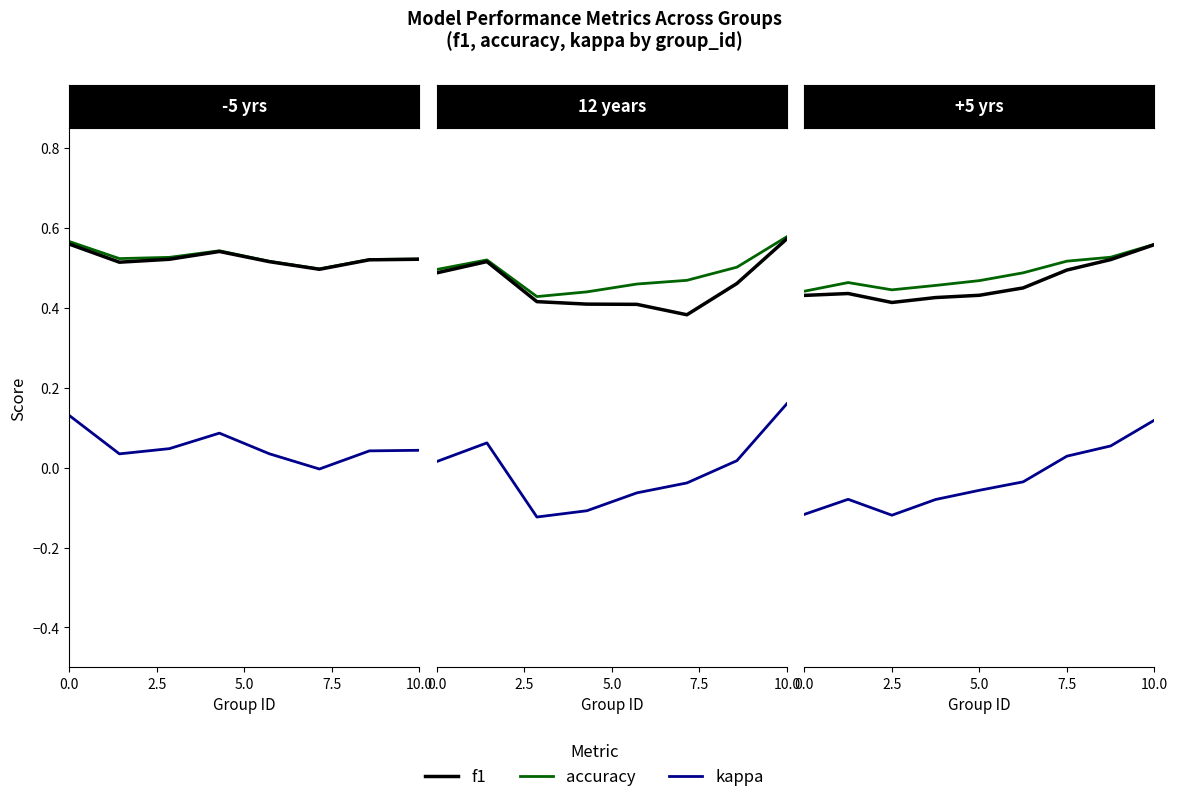

Is the value of f1 at 7 greater than the value of kappa at 5.0?

Yes